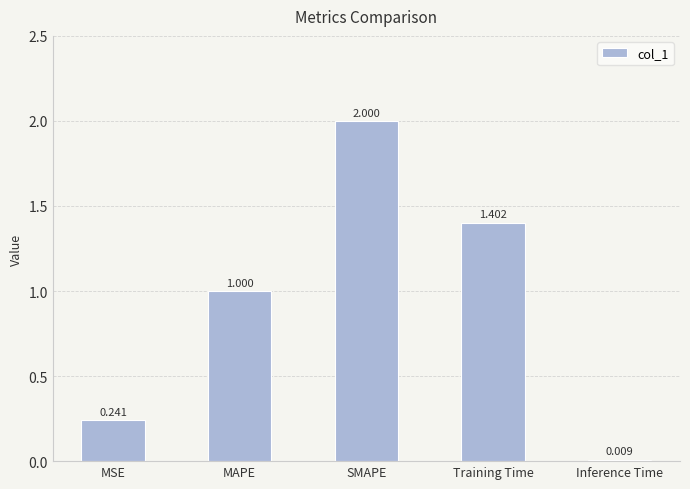

What is the difference between the values at Training Time and Inference Time?

1.4